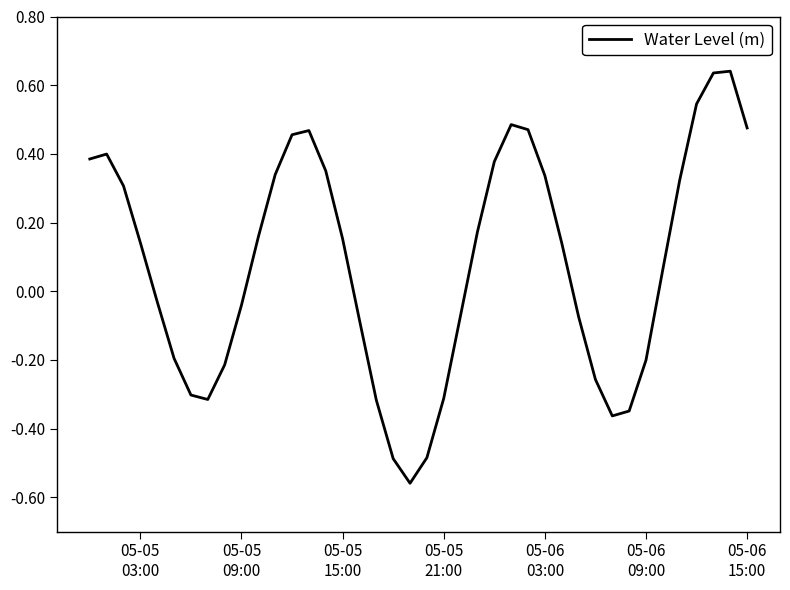

What is the difference between the maximum and minimum values?

1.2